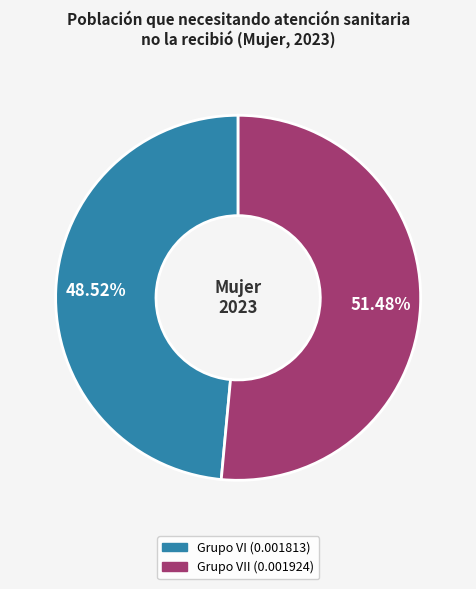

How many segments does this pie chart have?

2